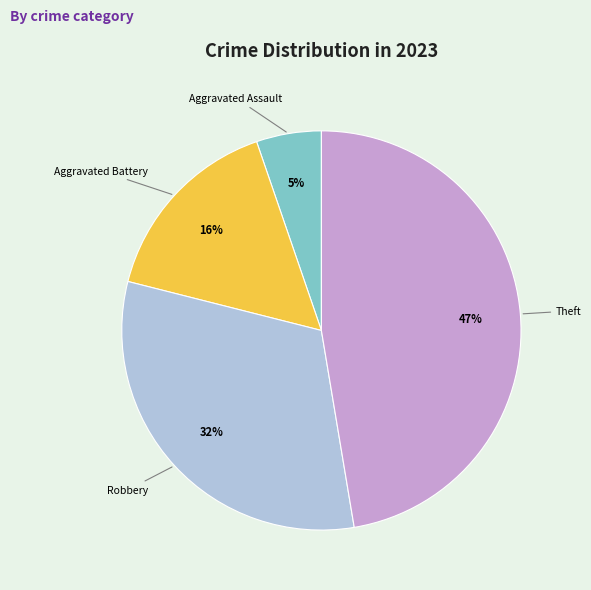

To the nearest percent, what is the average slice percentage?

25%